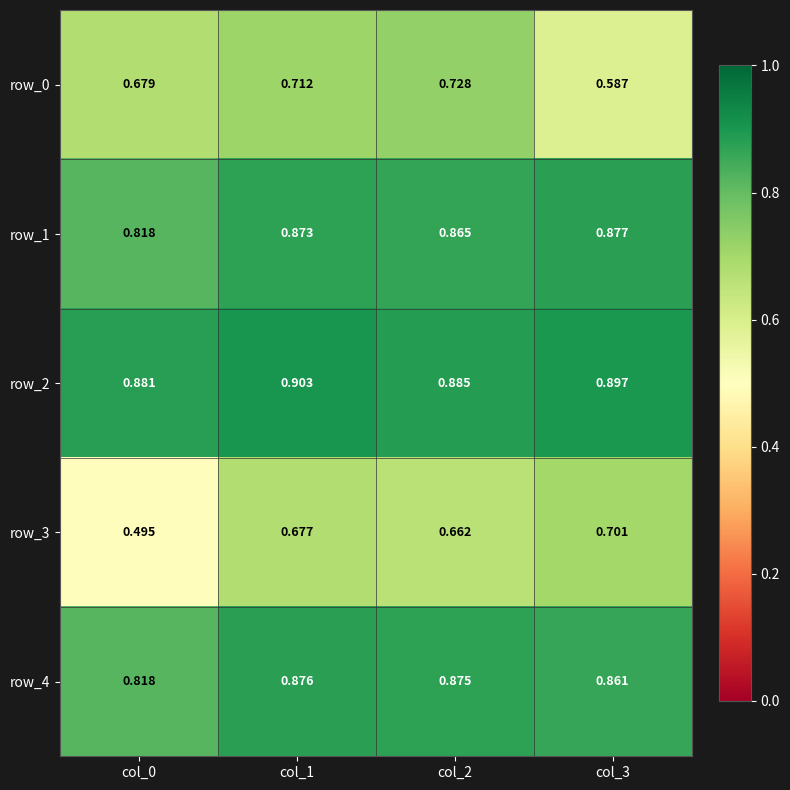

List the labels in order of row_2 value, smallest first.

col_0, col_2, col_3, col_1